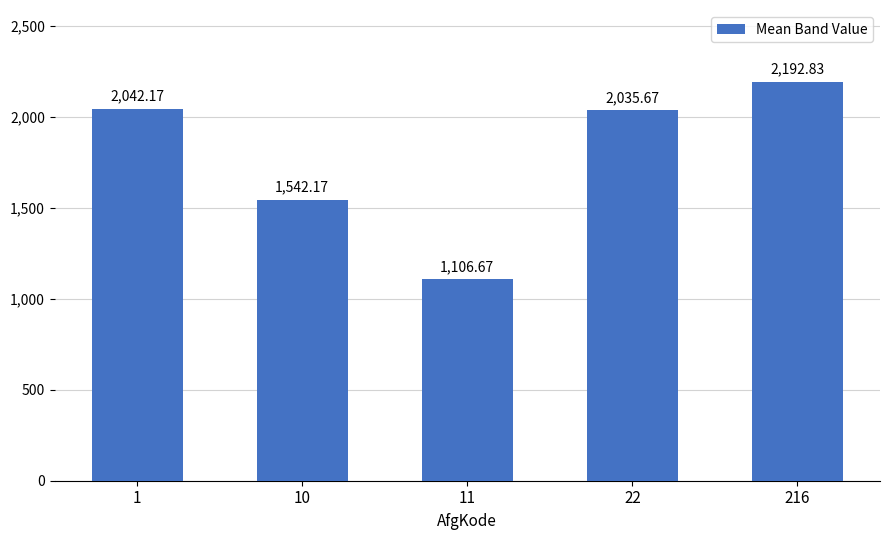

What is the ratio of the value at 10 to the value at 216?

0.7